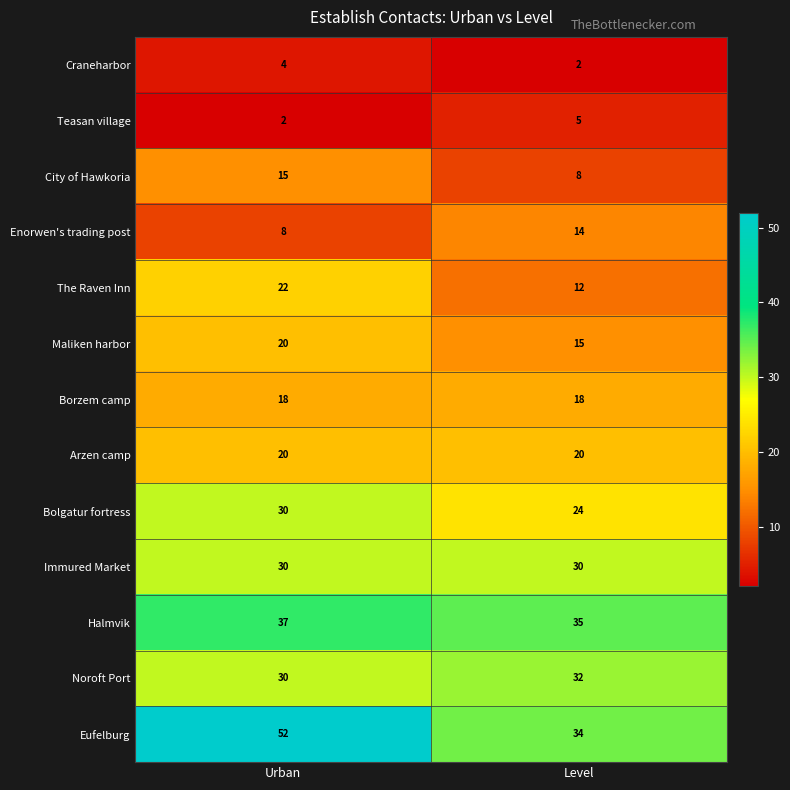

What is the total value across all series at Level?

249